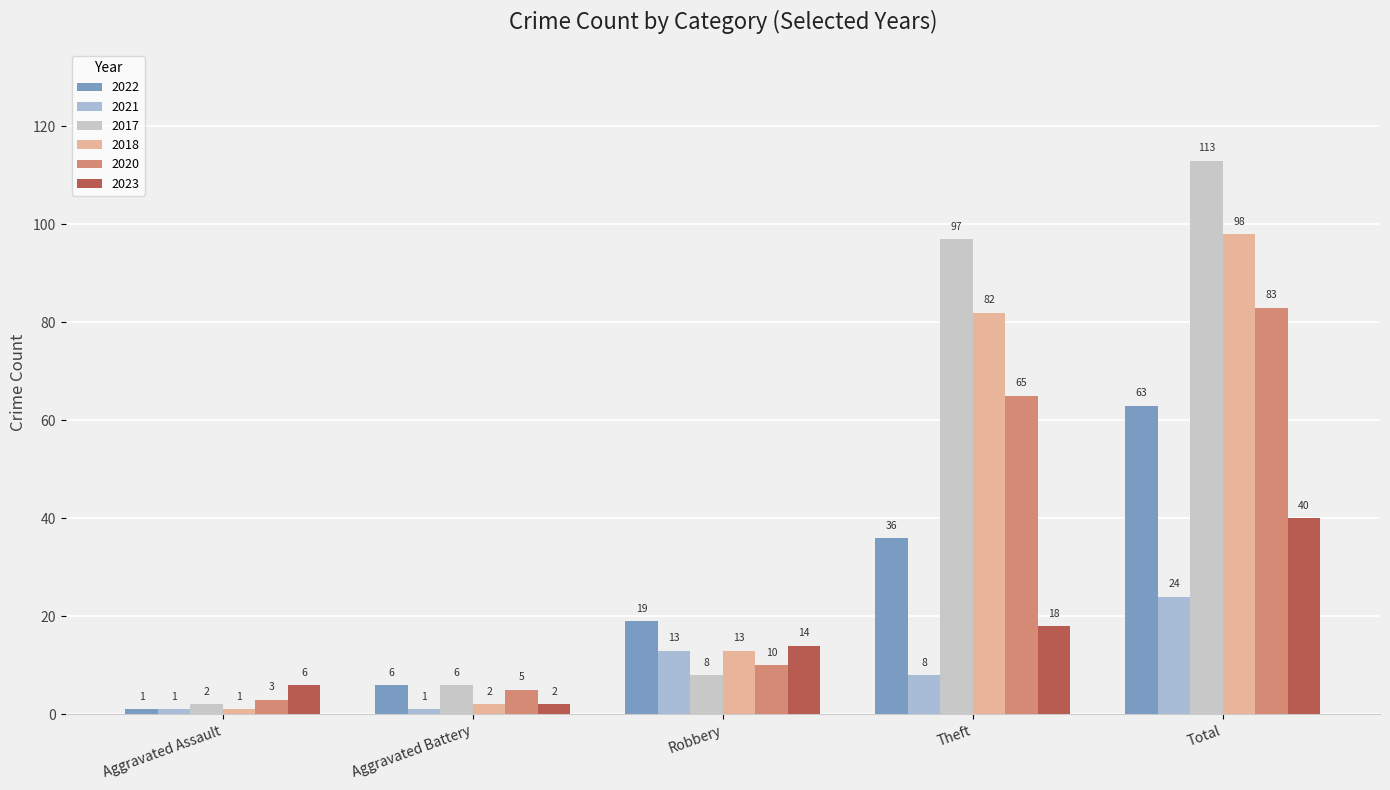

What is the label of the 5th bar from the left?

Total